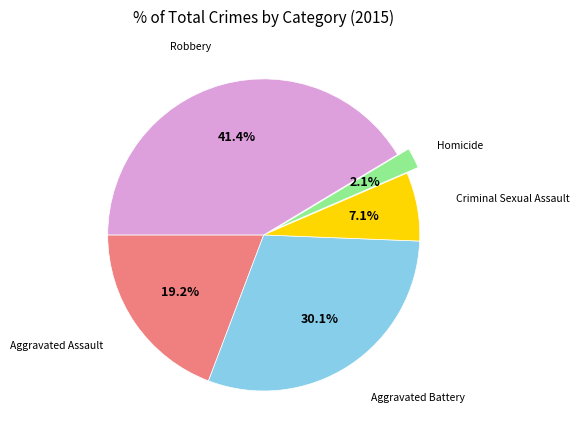

How many slices are in this pie chart?

5